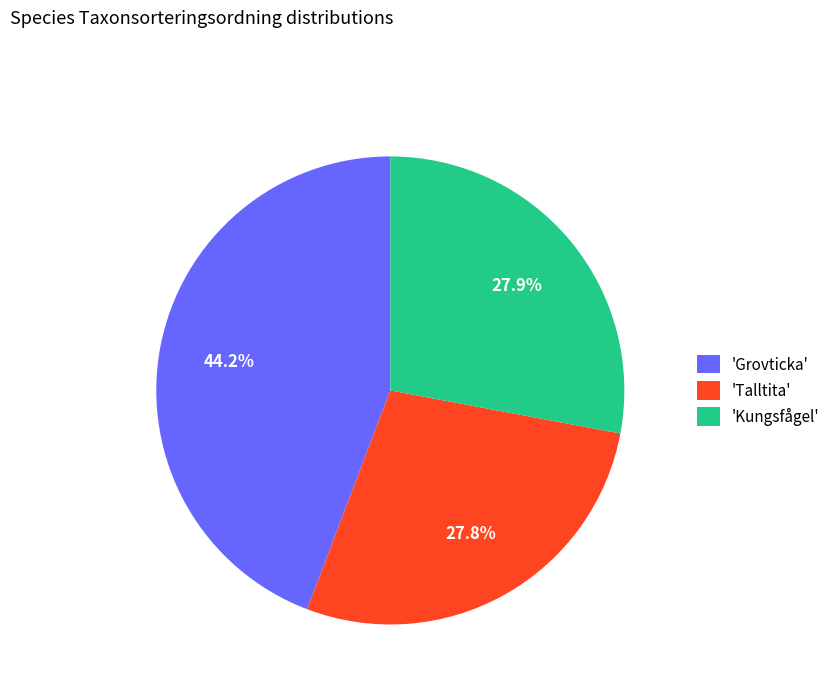

What is the largest slice in the pie chart?

'Grovticka'